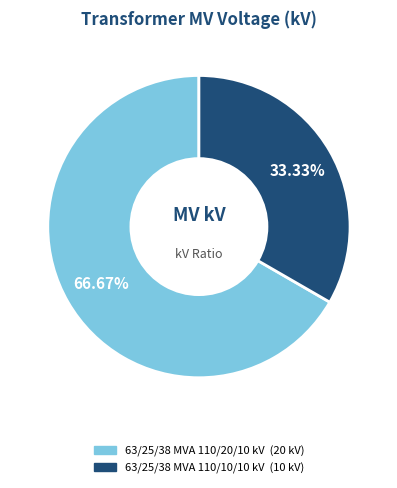

Which has a higher value, 63/25/38 MVA 110/10/10 kV or 63/25/38 MVA 110/20/10 kV?

63/25/38 MVA 110/20/10 kV